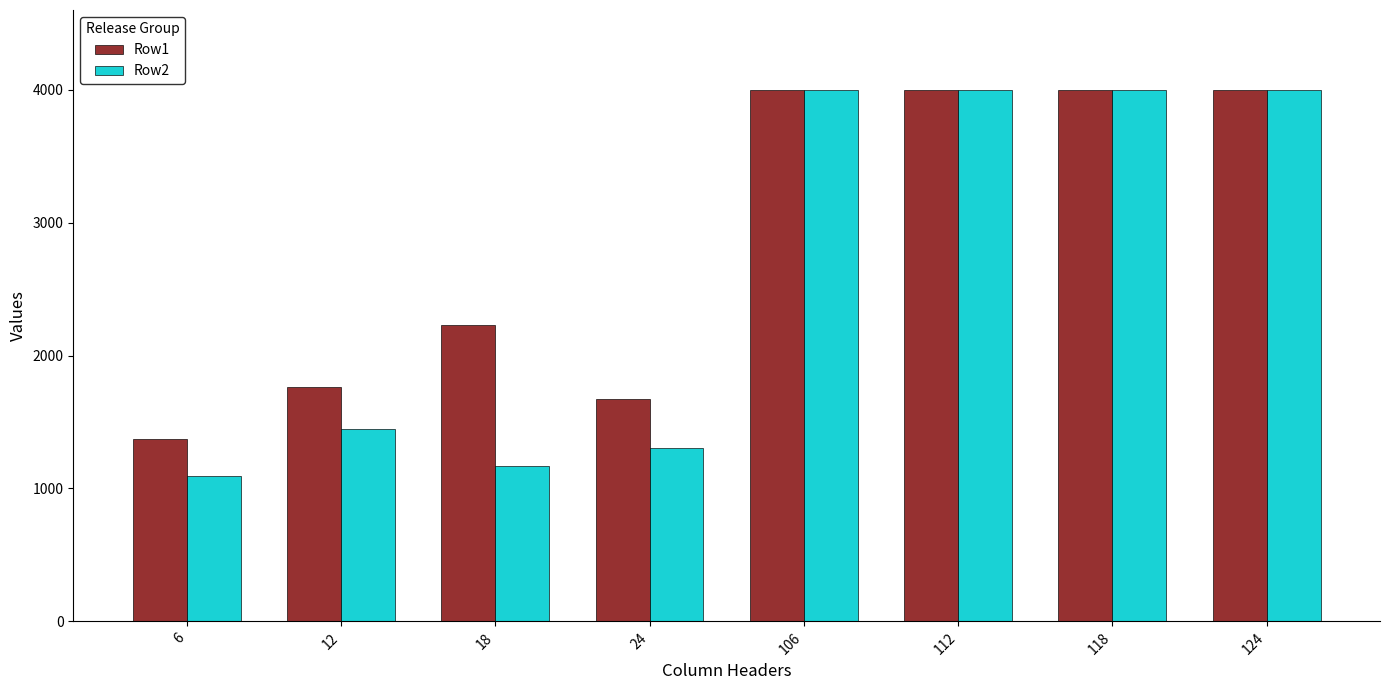

List the series in order of their overall mean, lowest first.

Row2, Row1